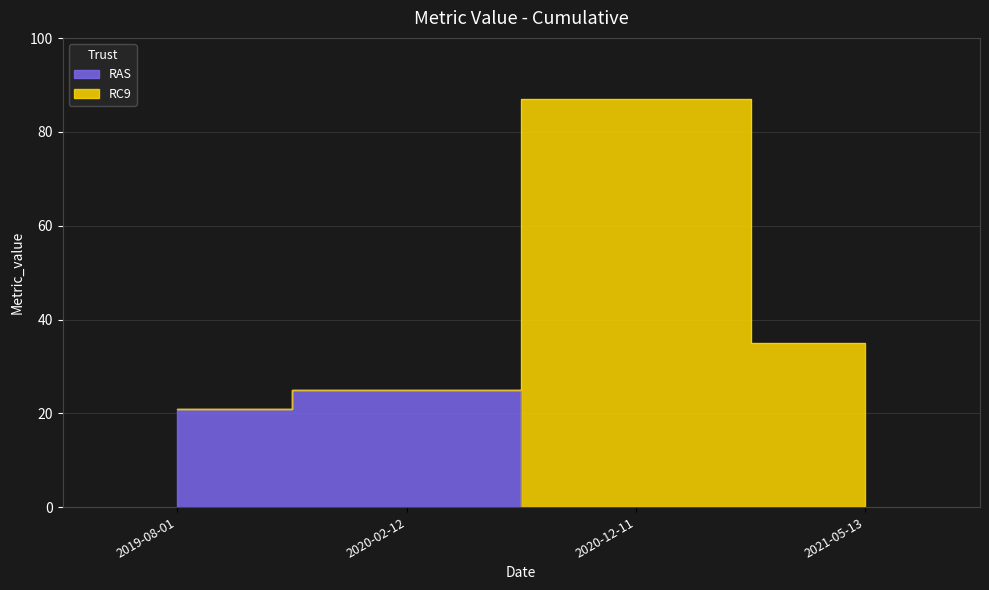

What is the value of the RC9 point at the 2nd from the left?

87